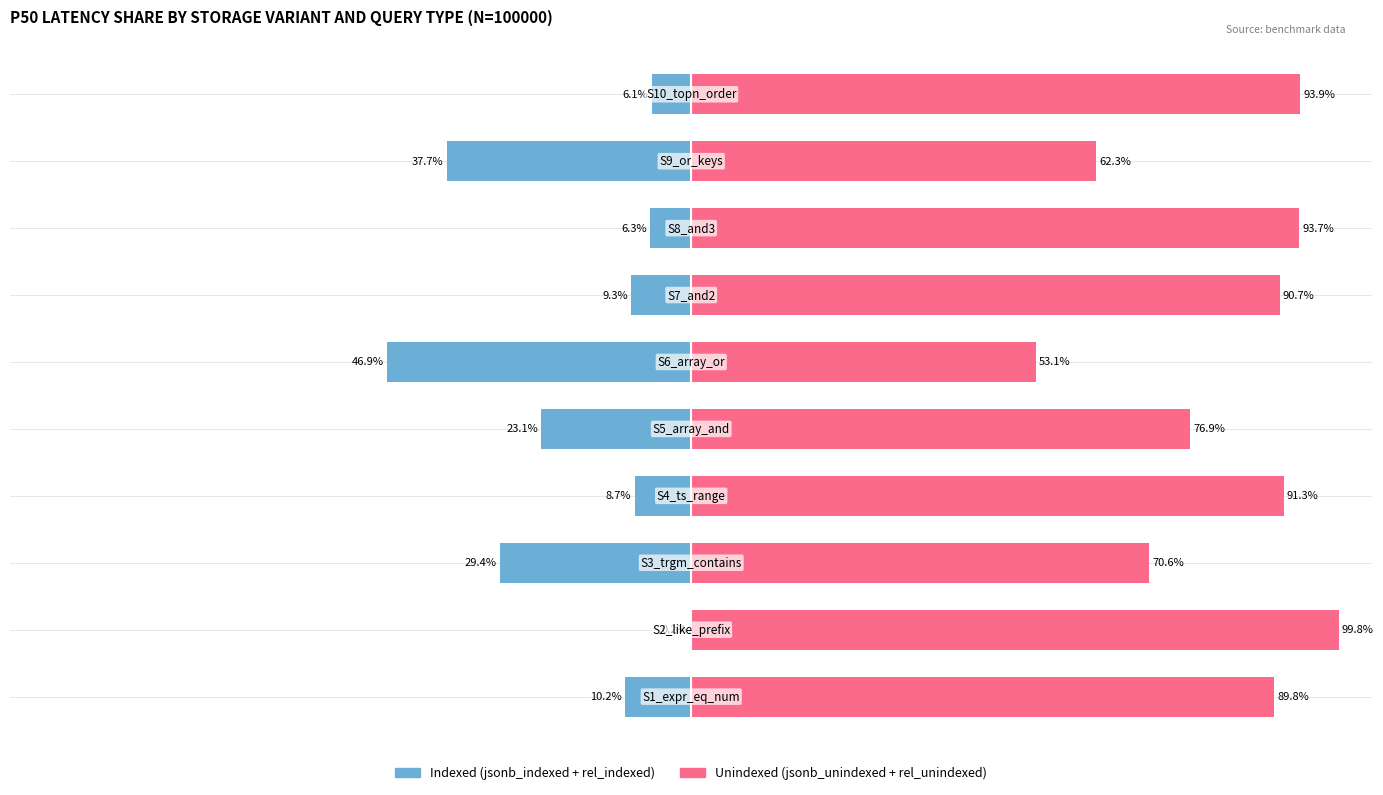

What is the sum of all Indexed (jsonb+rel) values?

-178.0